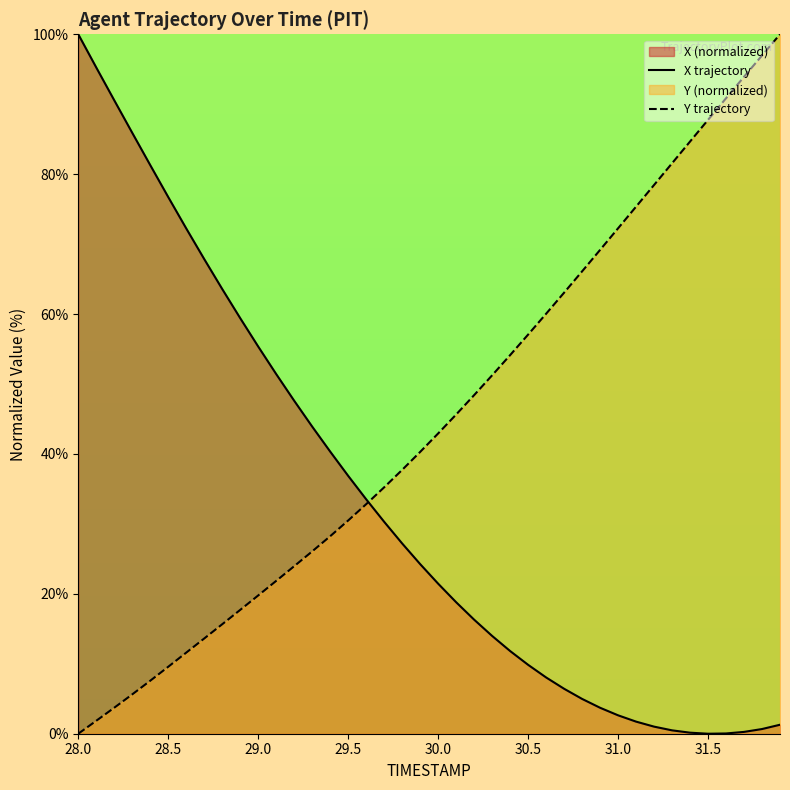

How many lines are shown in the chart?

2